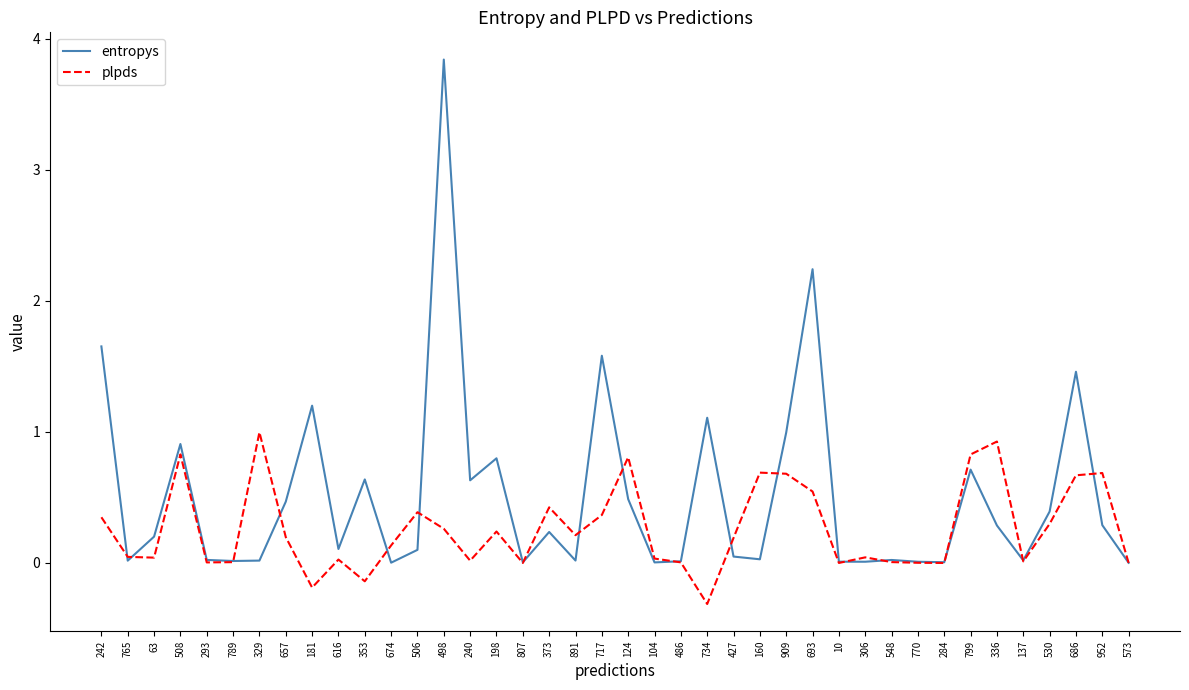

What is the difference between the highest and lowest values at 242?

1.3